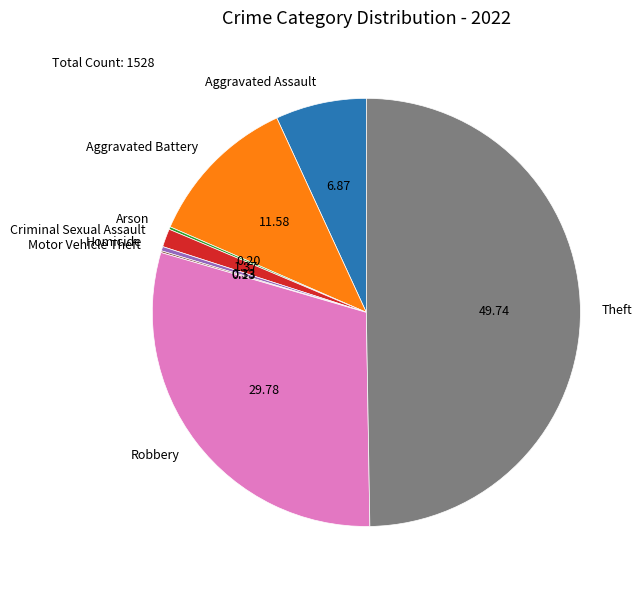

The Aggravated Battery slice represents 12% of the pie. True or false?

True